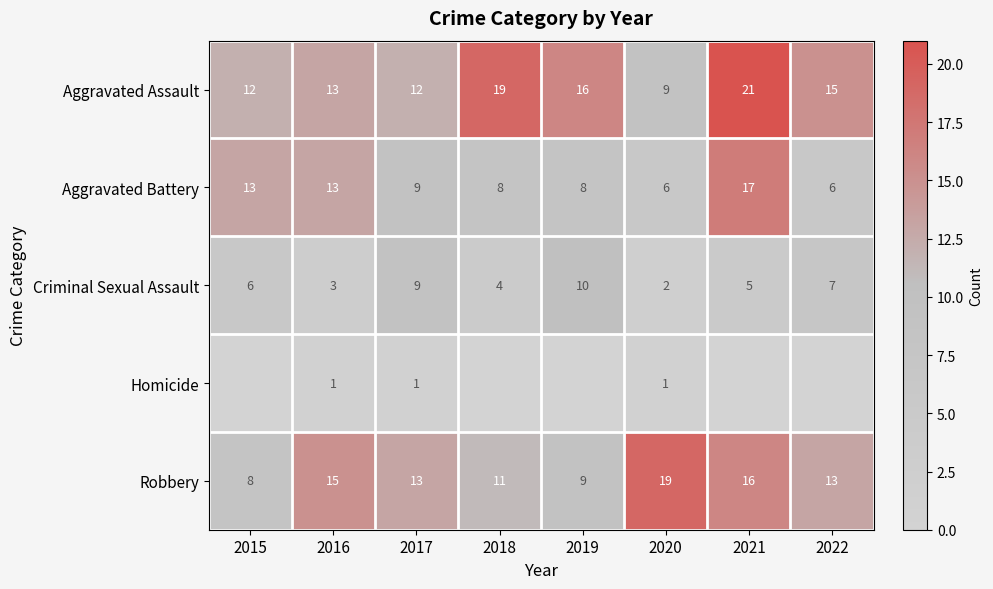

The value of Robbery at 2020 is 19. True or false?

True